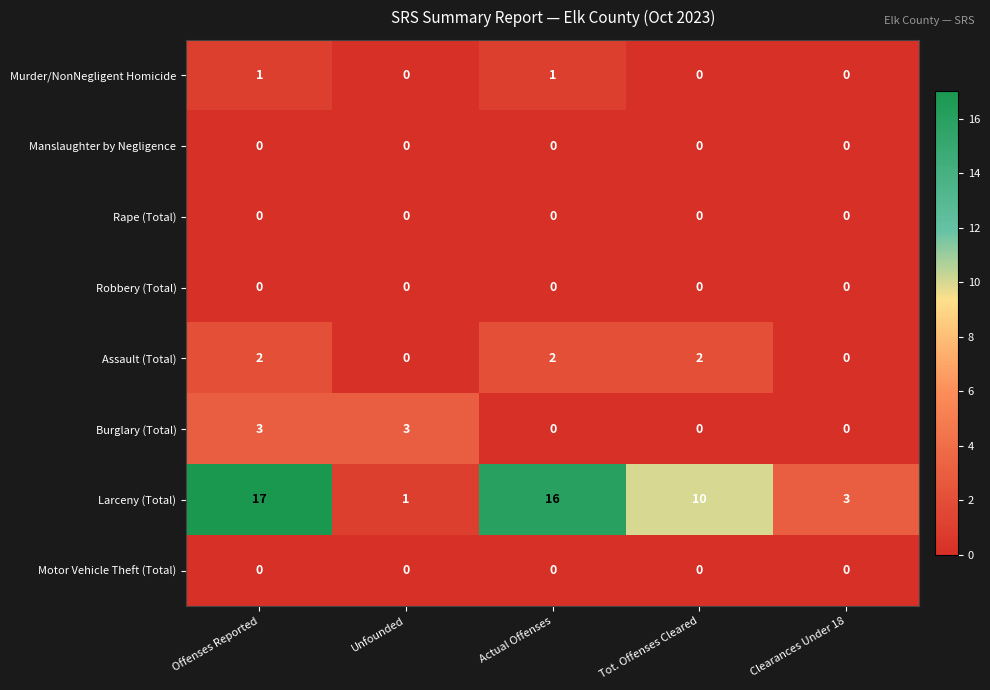

The value of Assault (Total) at Tot. Offenses Cleared is 2. True or false?

True